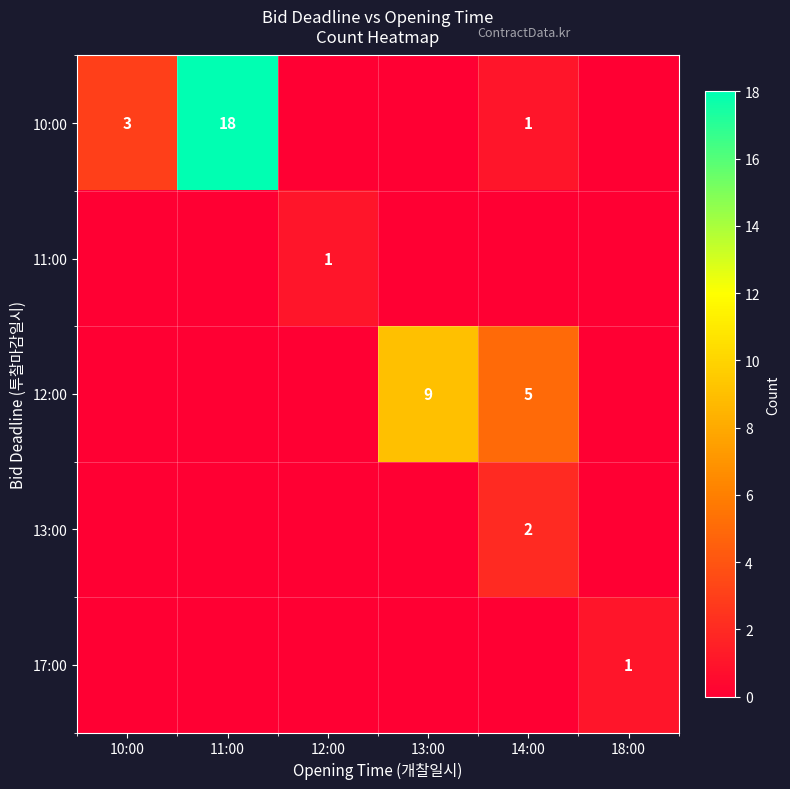

The 17:00 series shows 0 at 14:00. True or false?

True